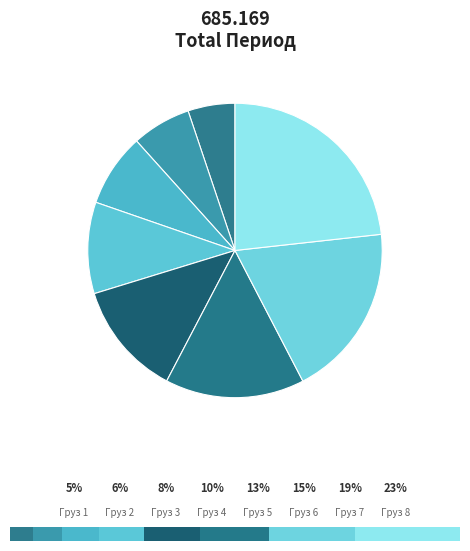

Rank the categories by value from lowest to highest.

1, 2, 3, 4, 5, 6, 7, 8